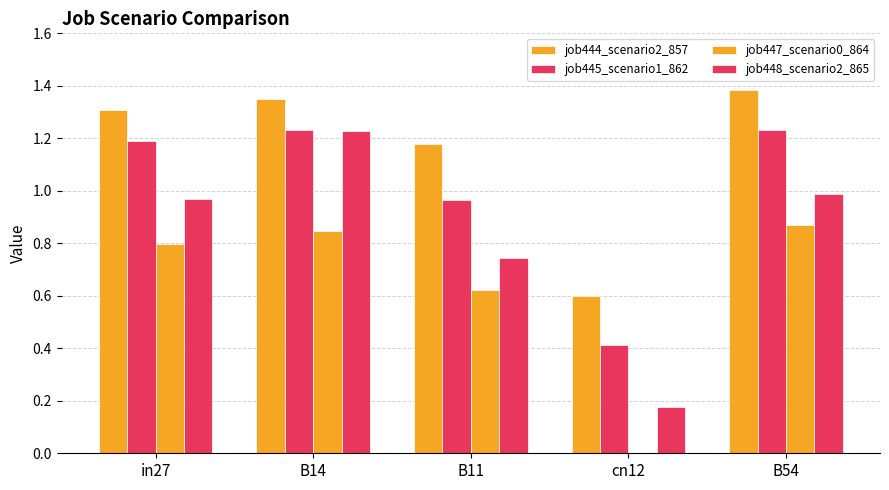

What is the sum of all job444_scenario2_857 values?

5.8